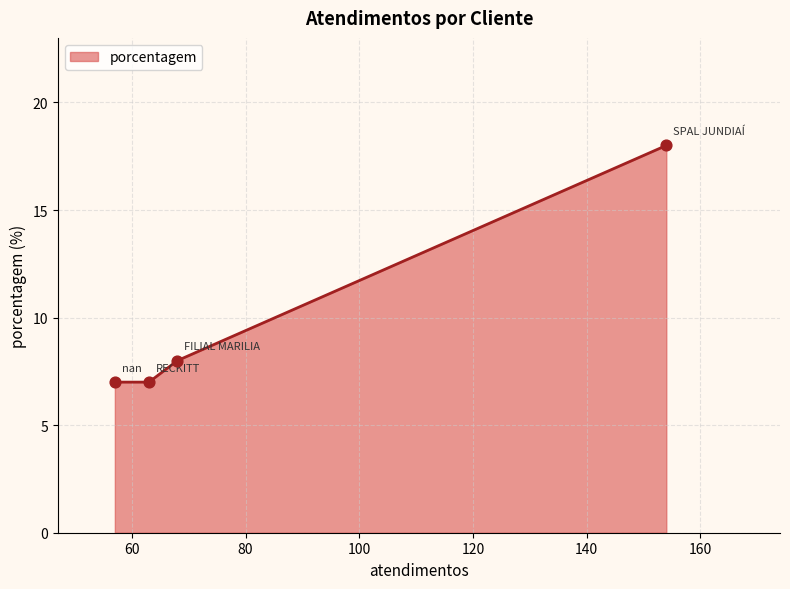

What is the smallest value displayed?

7